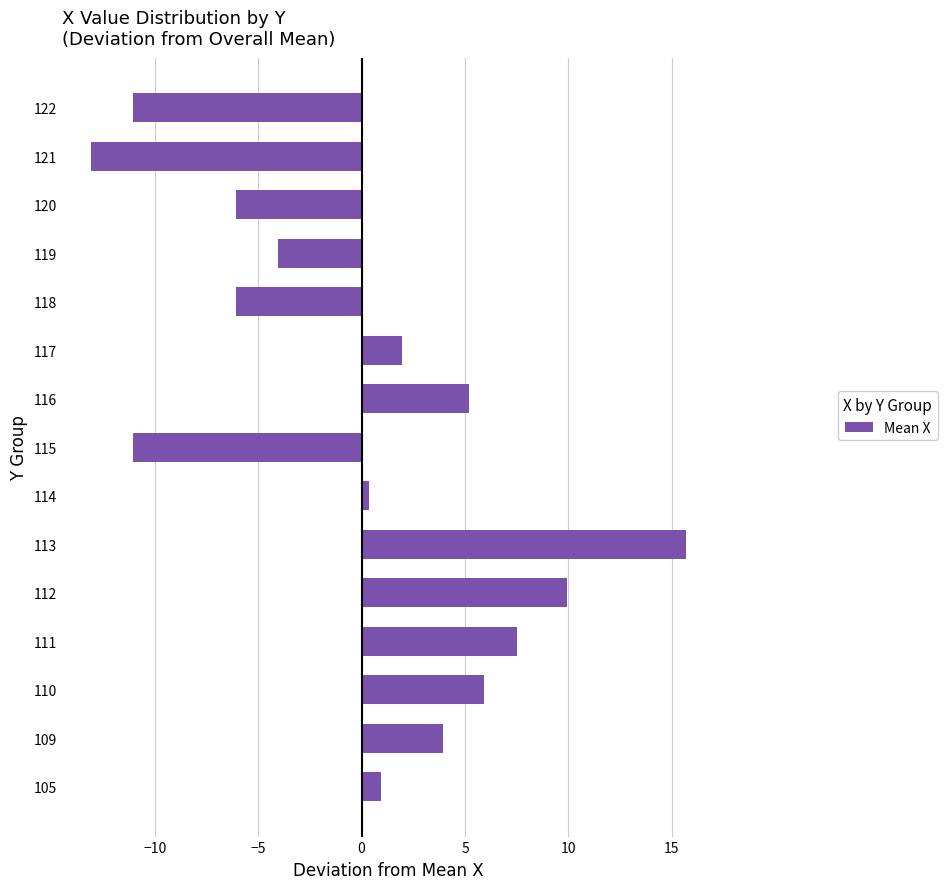

How many values are below 0?

6